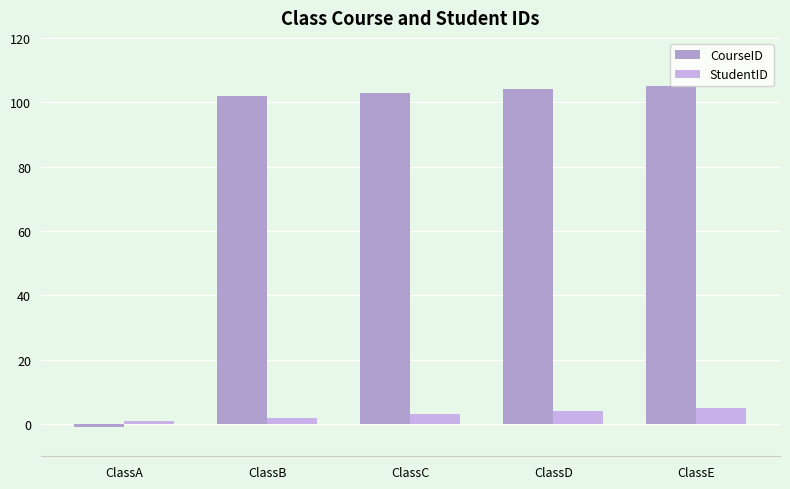

At which category is the sum across all series the highest?

ClassE